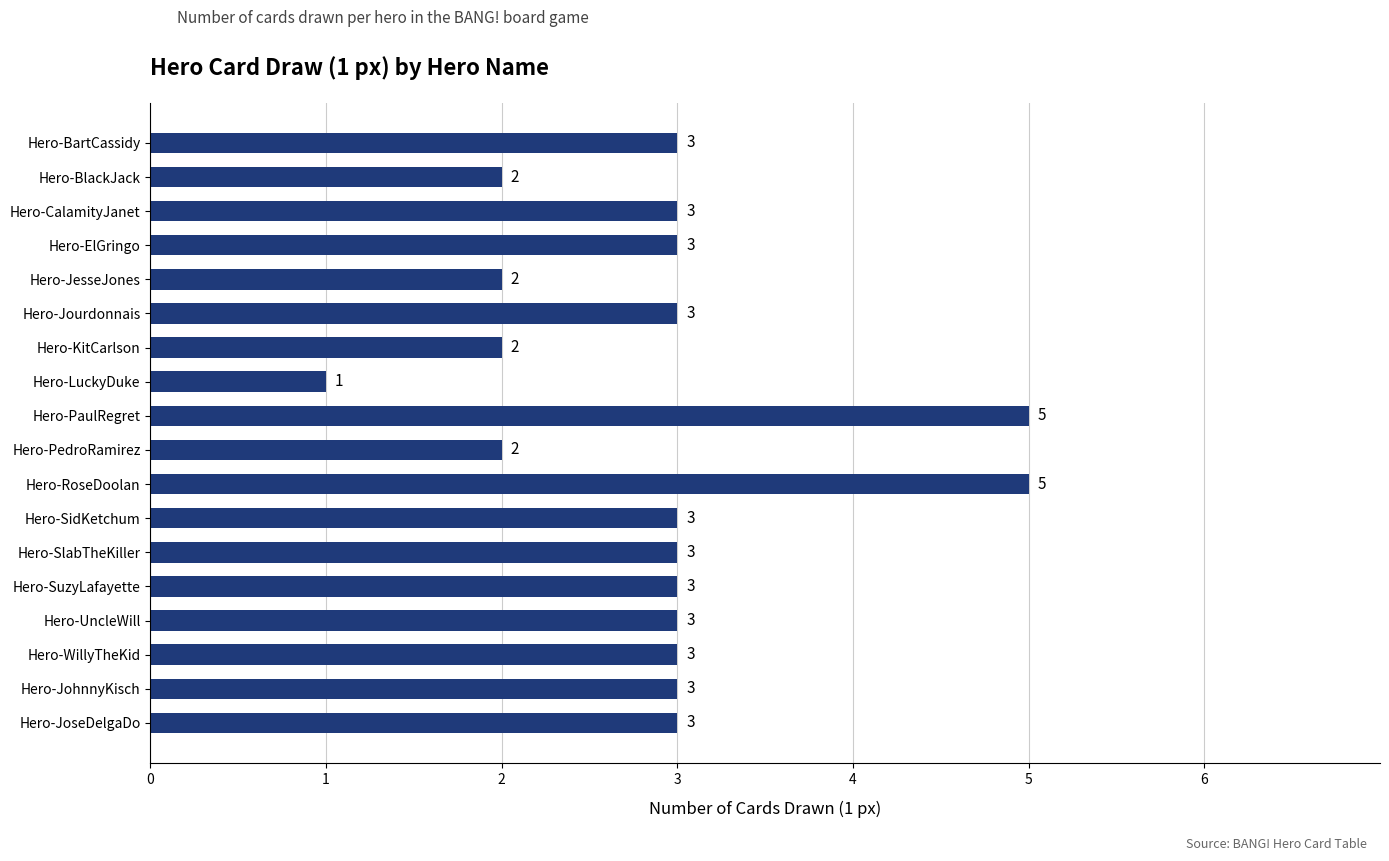

Is it true that the value at Hero-WillyTheKid is 3?

True